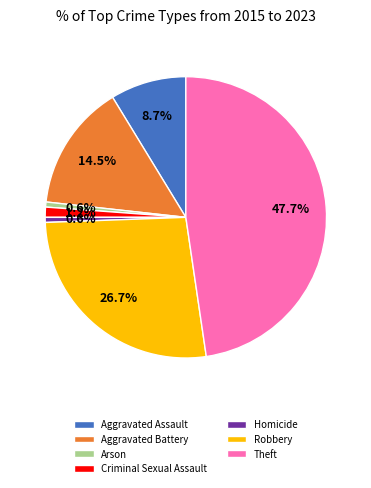

Count the number of slices in the pie.

7